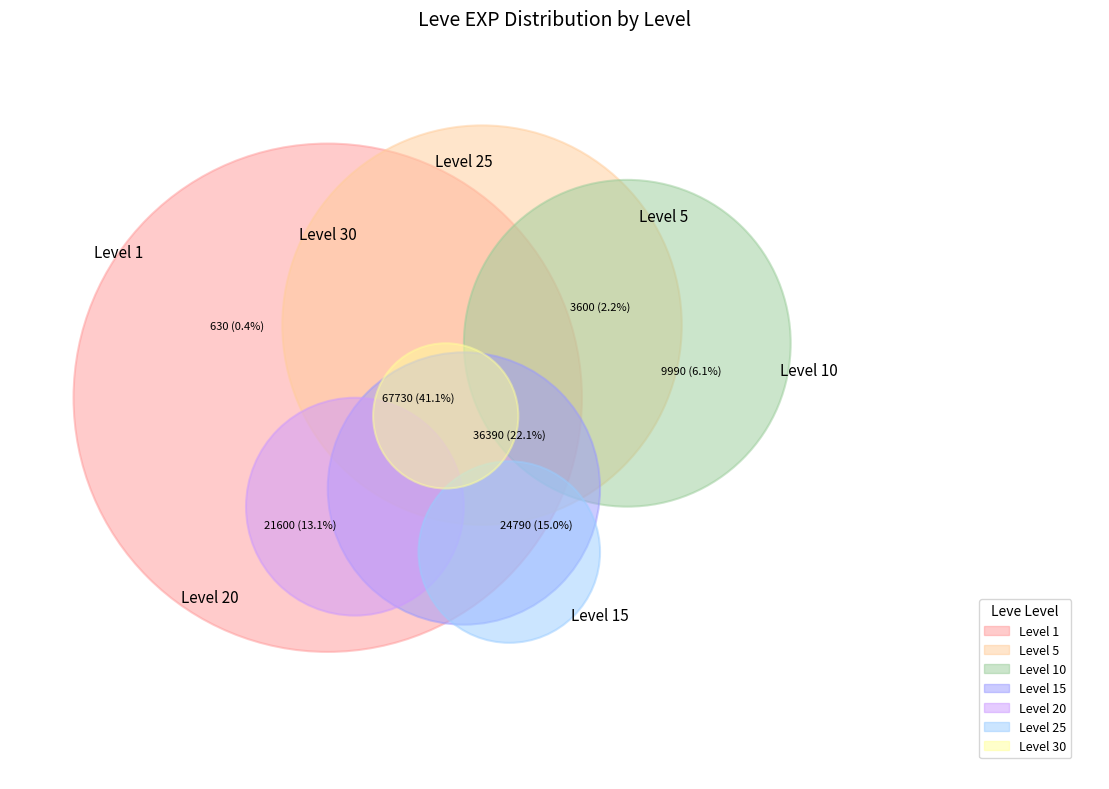

How many segments does this pie chart have?

7